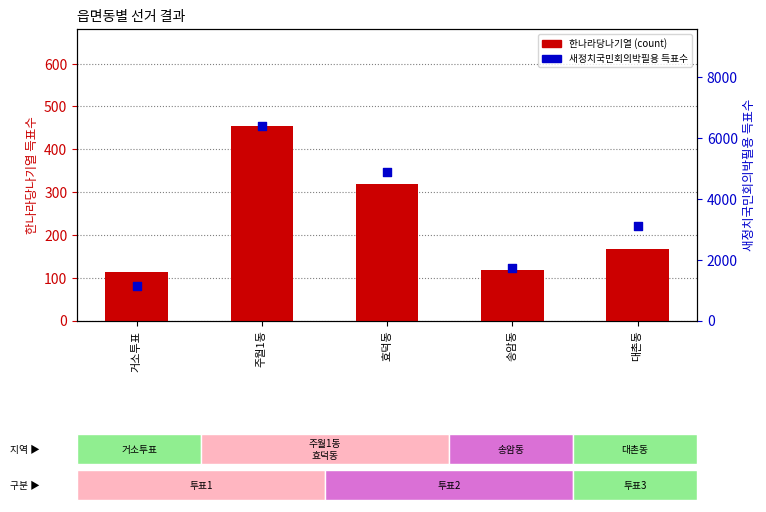

Which series has the largest Y range (max minus min)?

새정치국민회의박필용 득표수